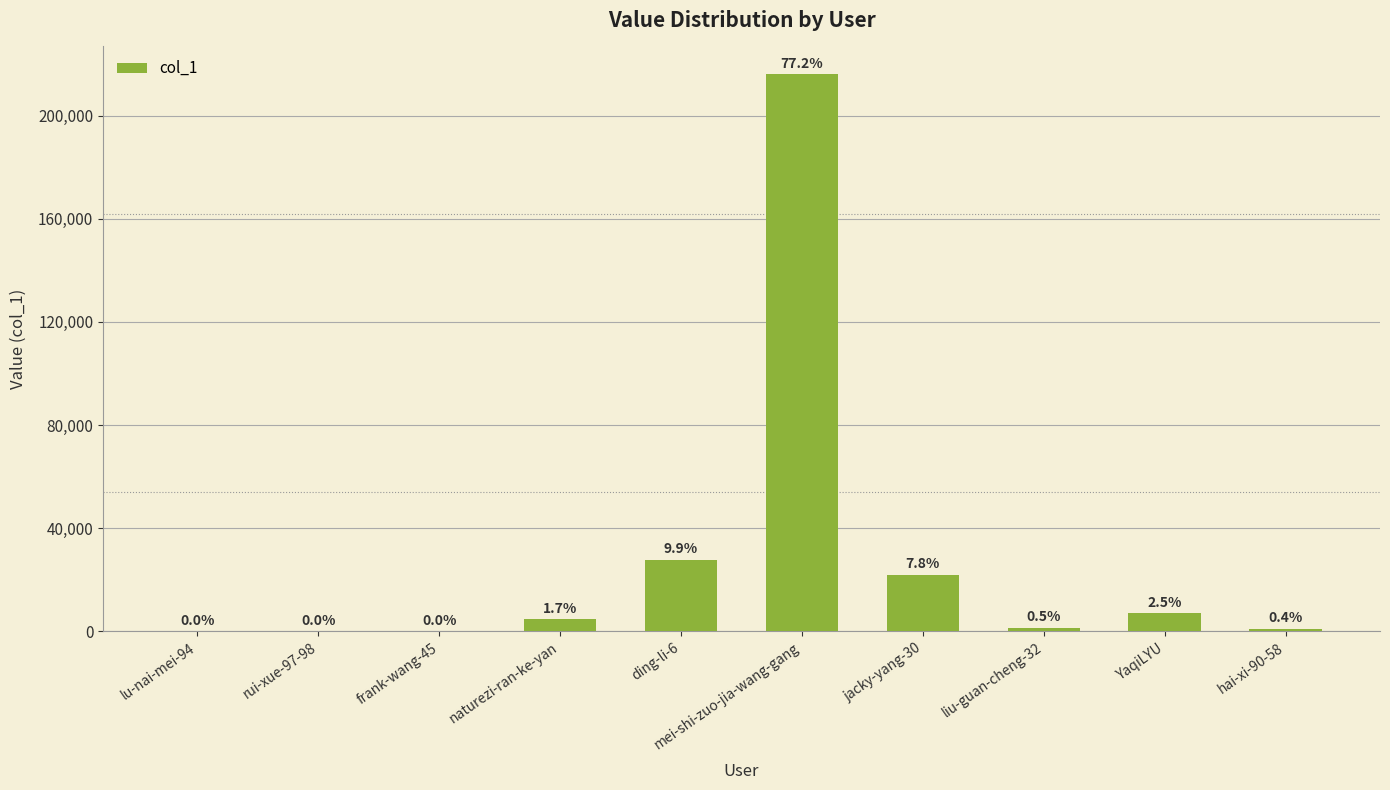

Rank the categories by value from highest to lowest.

mei-shi-zuo-jia-wang-gang, ding-li-6, jacky-yang-30, YaqiLYU, naturezi-ran-ke-yan, liu-guan-cheng-32, hai-xi-90-58, frank-wang-45, rui-xue-97-98, lu-nai-mei-94